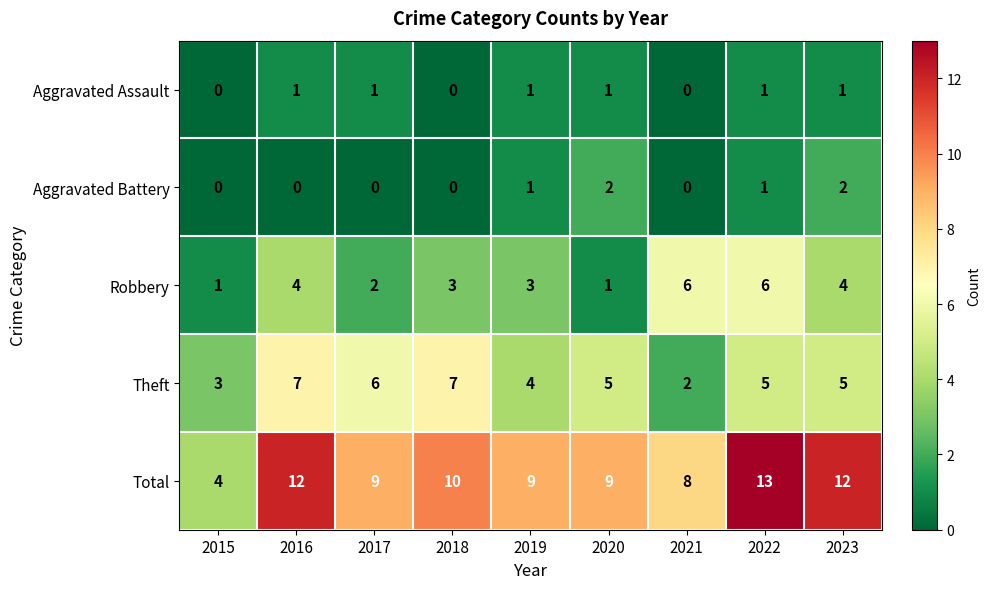

Rank the series by their maximum value, from lowest to highest.

Aggravated Assault, Aggravated Battery, Robbery, Theft, Total